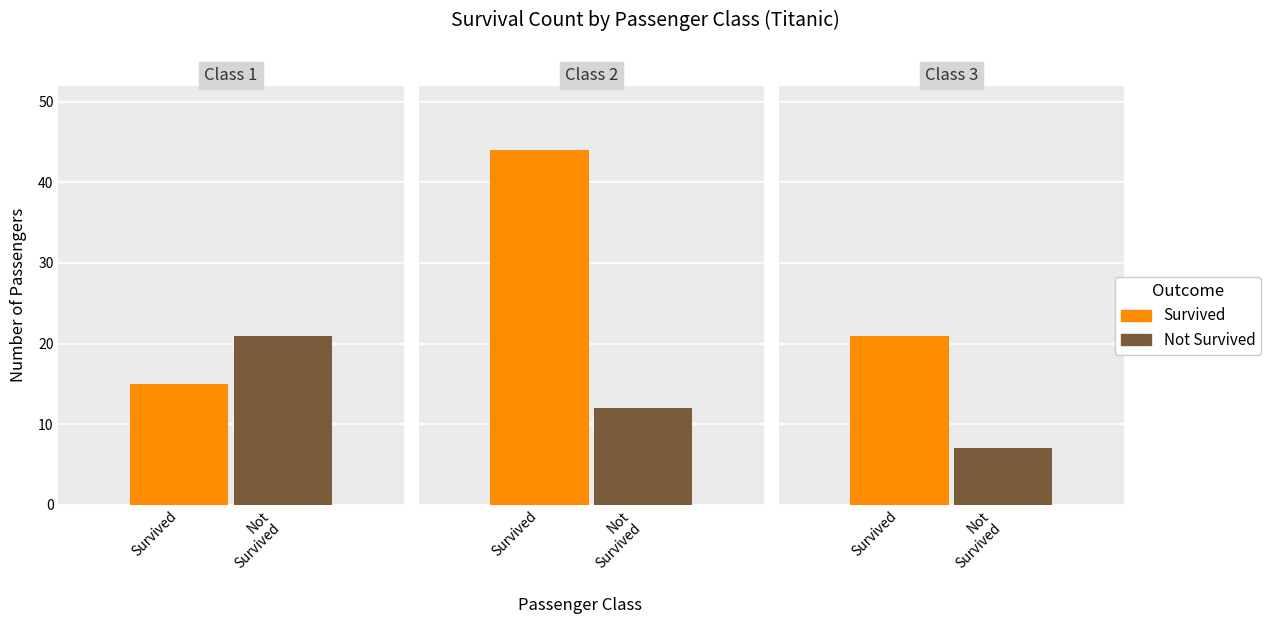

What is the greatest value displayed?

44